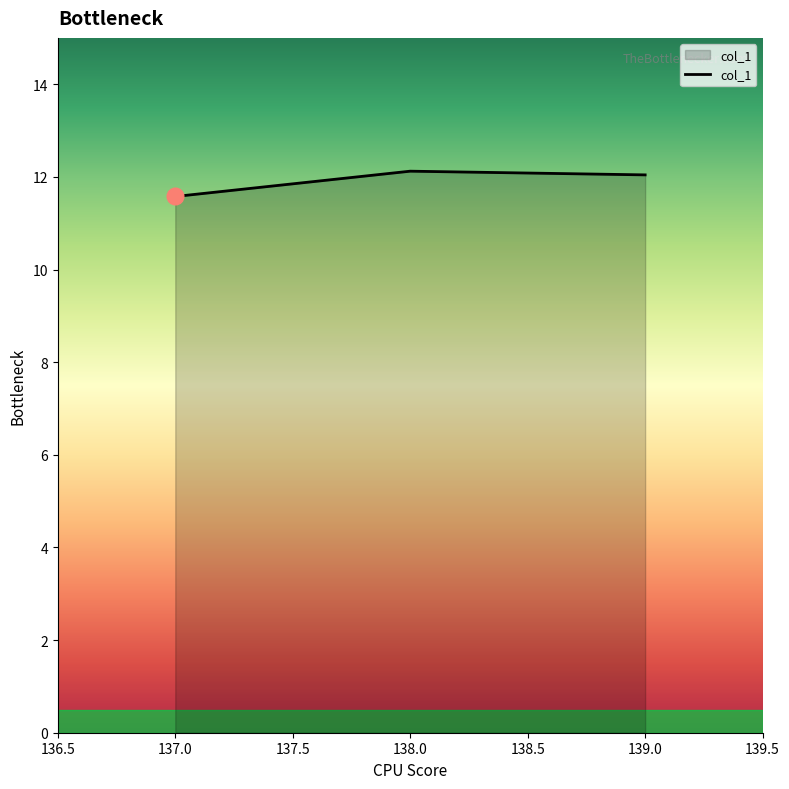

At which label is the value closest to 11?

137.0